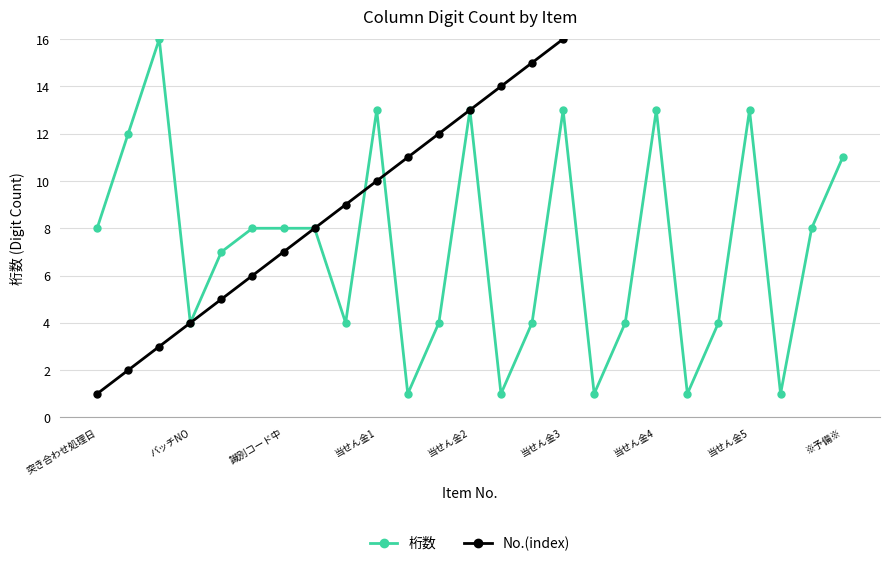

How many lines are shown in the chart?

2